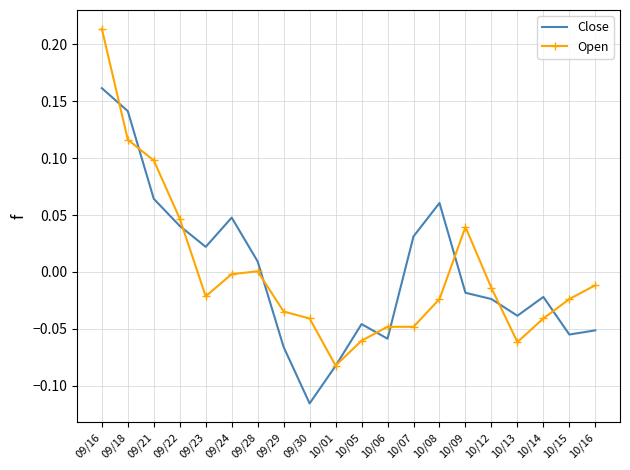

True or false: Close and Open intersect in this chart.

True